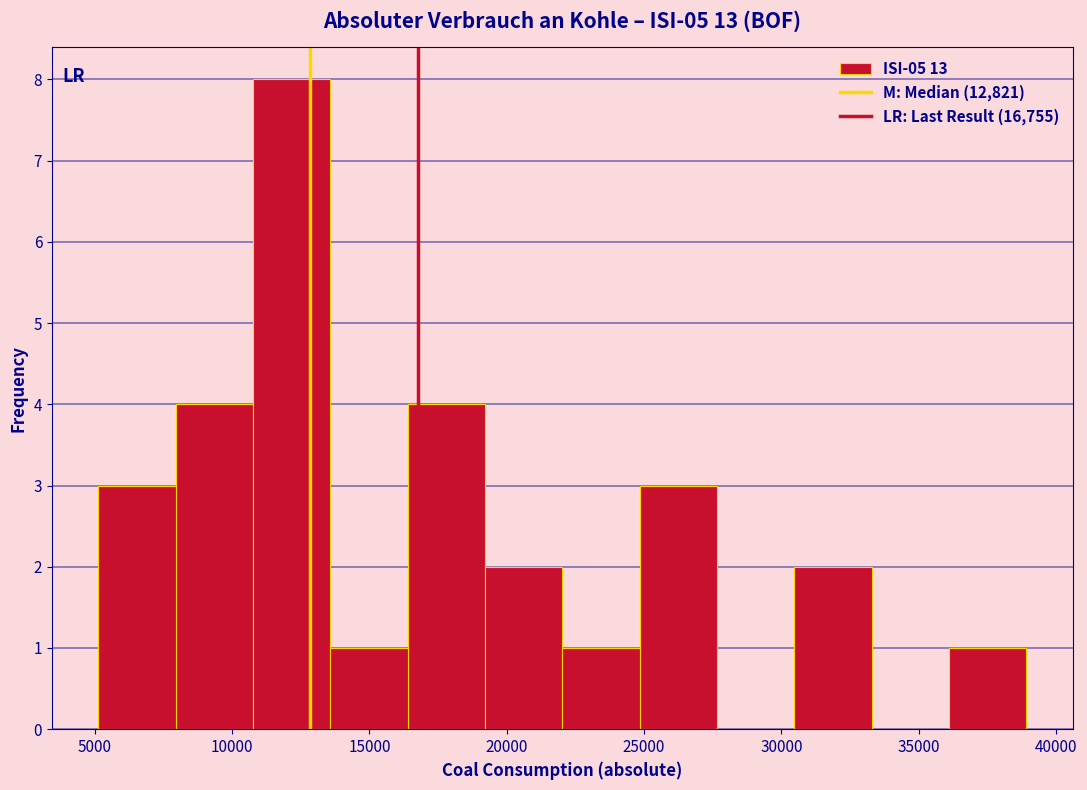

Reading left to right, transcribe this chart: for each bar, give the range it covers on the x-axis and its height. Neither the bar edges nor the heights are printed on the chart, so give them approximately, as read against the axes.

5000 to 8000: 3
8000 to 11000: 4
11000 to 13500: 8
13500 to 16500: 1
16500 to 19000: 4
19000 to 22000: 2
22000 to 25000: 1
25000 to 27500: 3
27500 to 30500: 0
30500 to 33500: 2
33500 to 36000: 0
36000 to 39000: 1